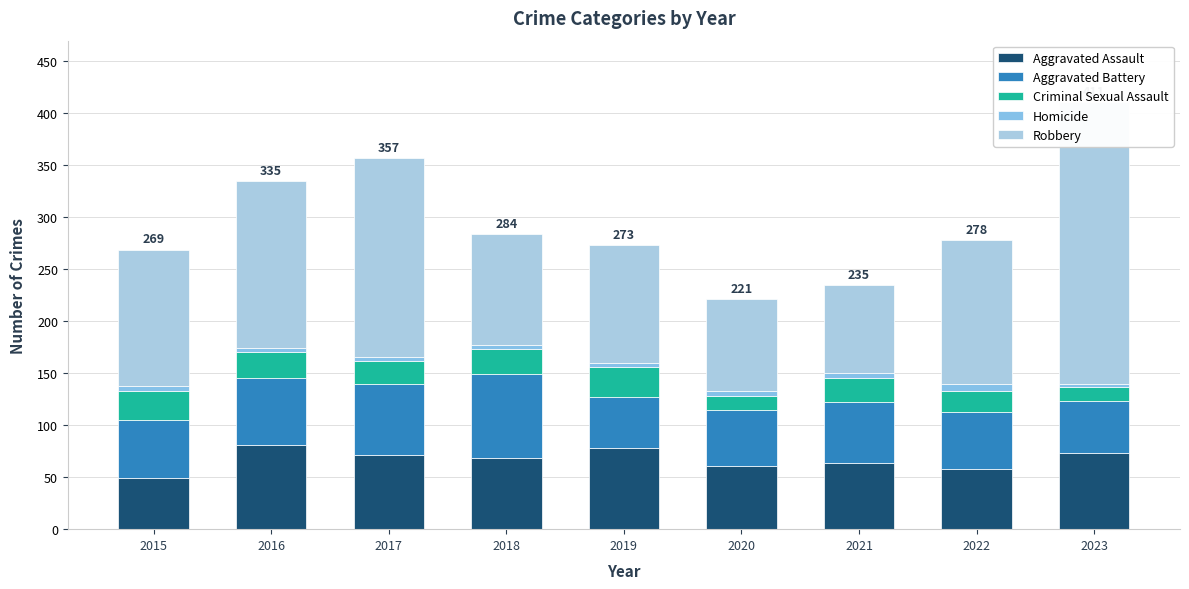

At which category is the sum across all series the highest?

2023